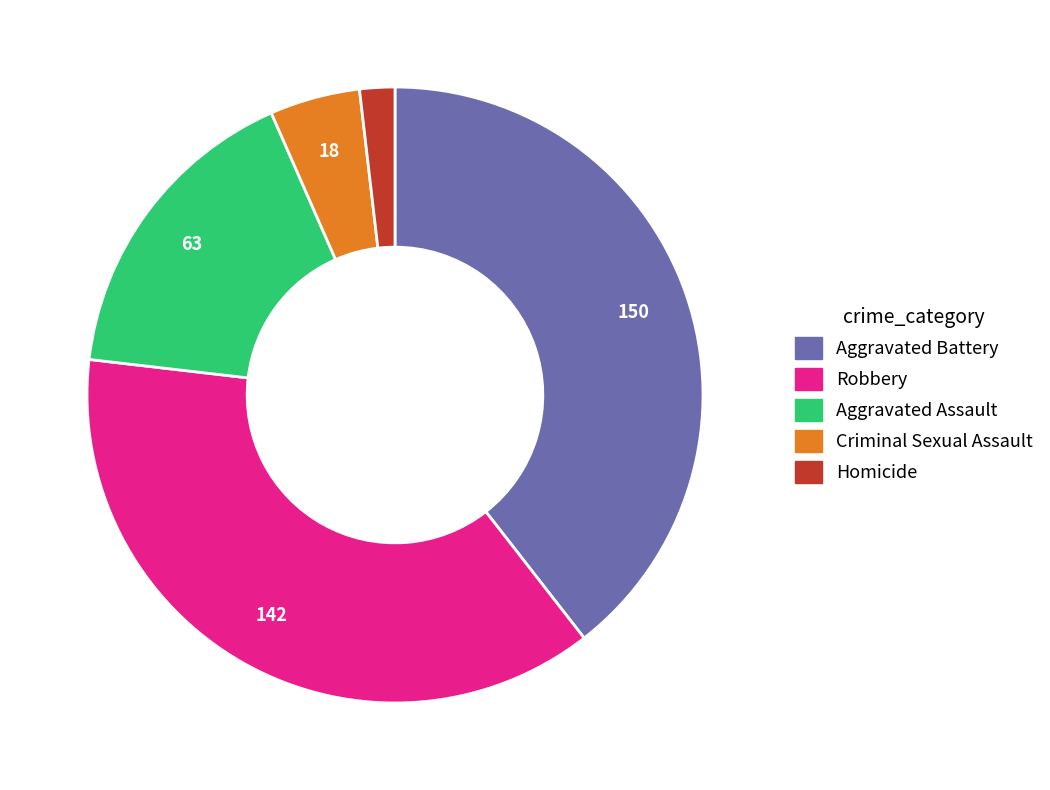

Is there any slice that represents more than half of the pie?

No